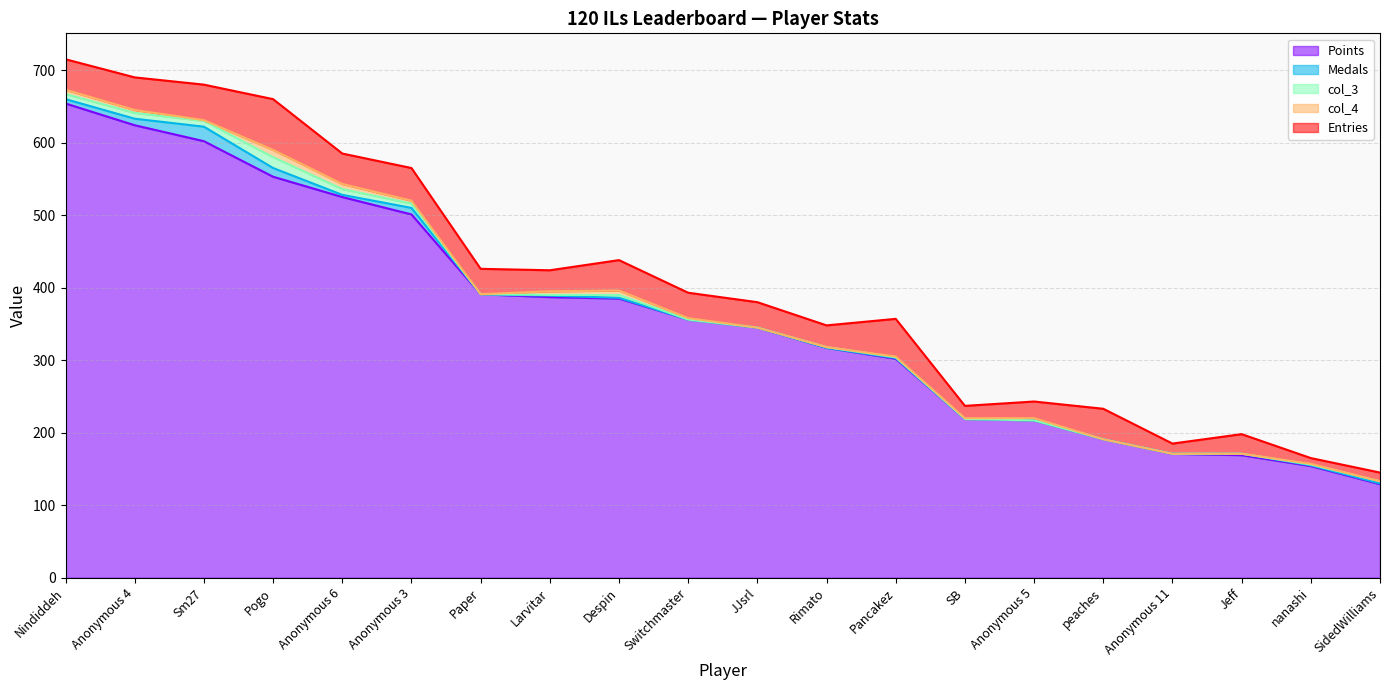

Does the chart have visible grid lines?

Yes